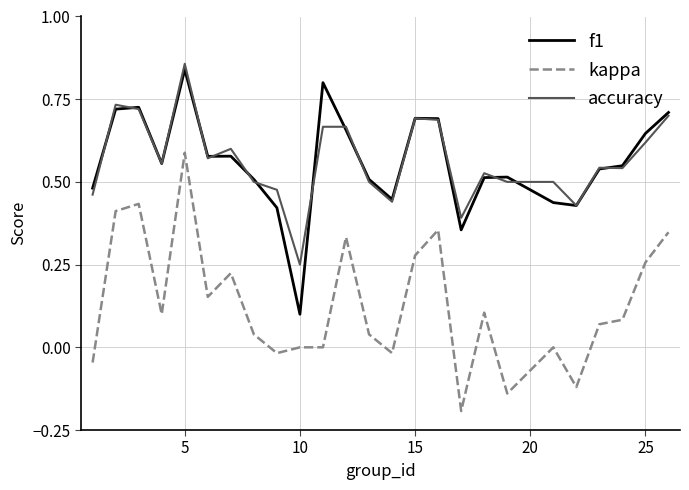

True or false: accuracy and kappa intersect in this chart.

False